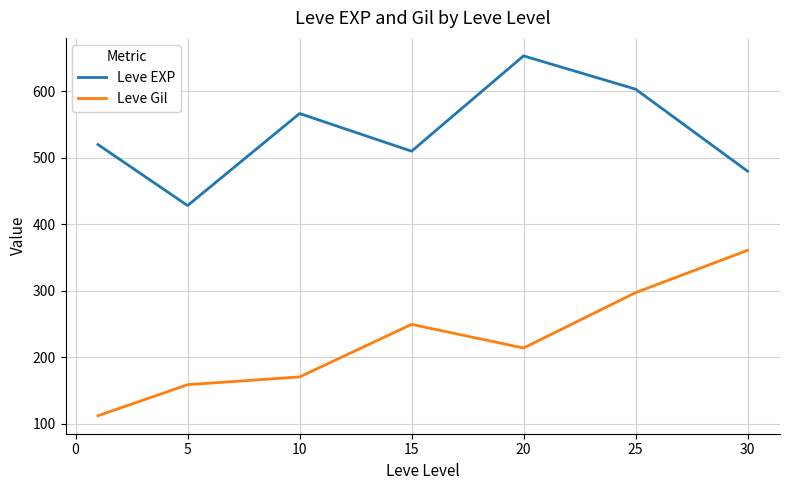

At how many categories does at least one series exceed 297?

7